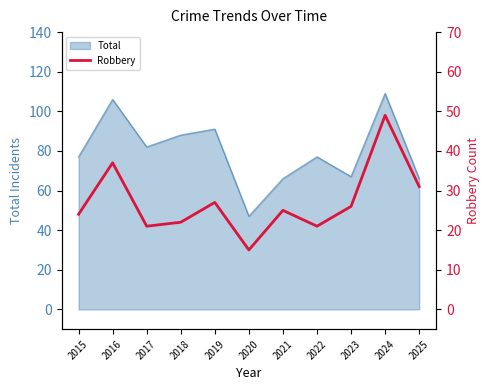

At which label is the value closest to 32?

2025